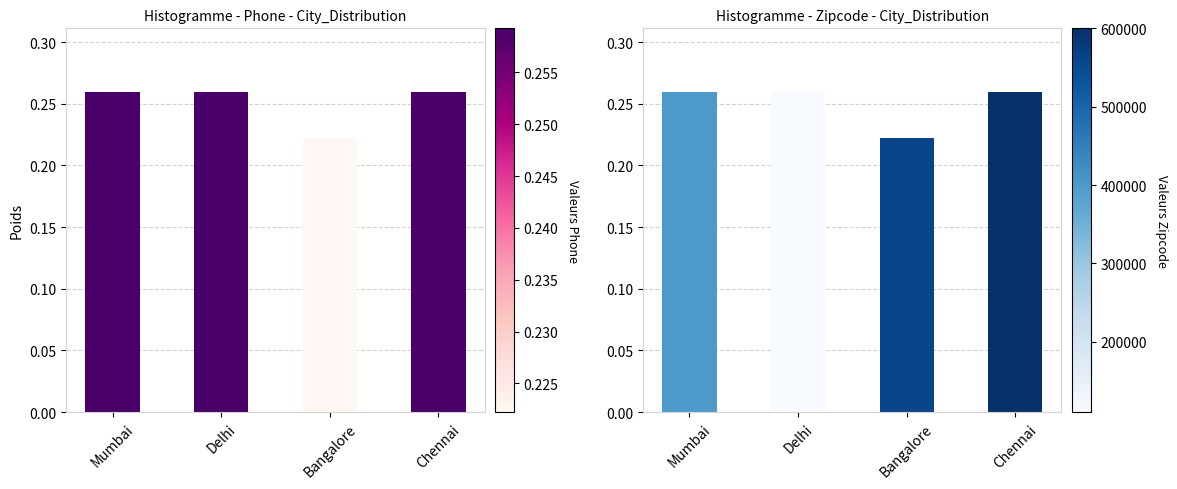

Where is the data nearest to the value 0?

Bangalore